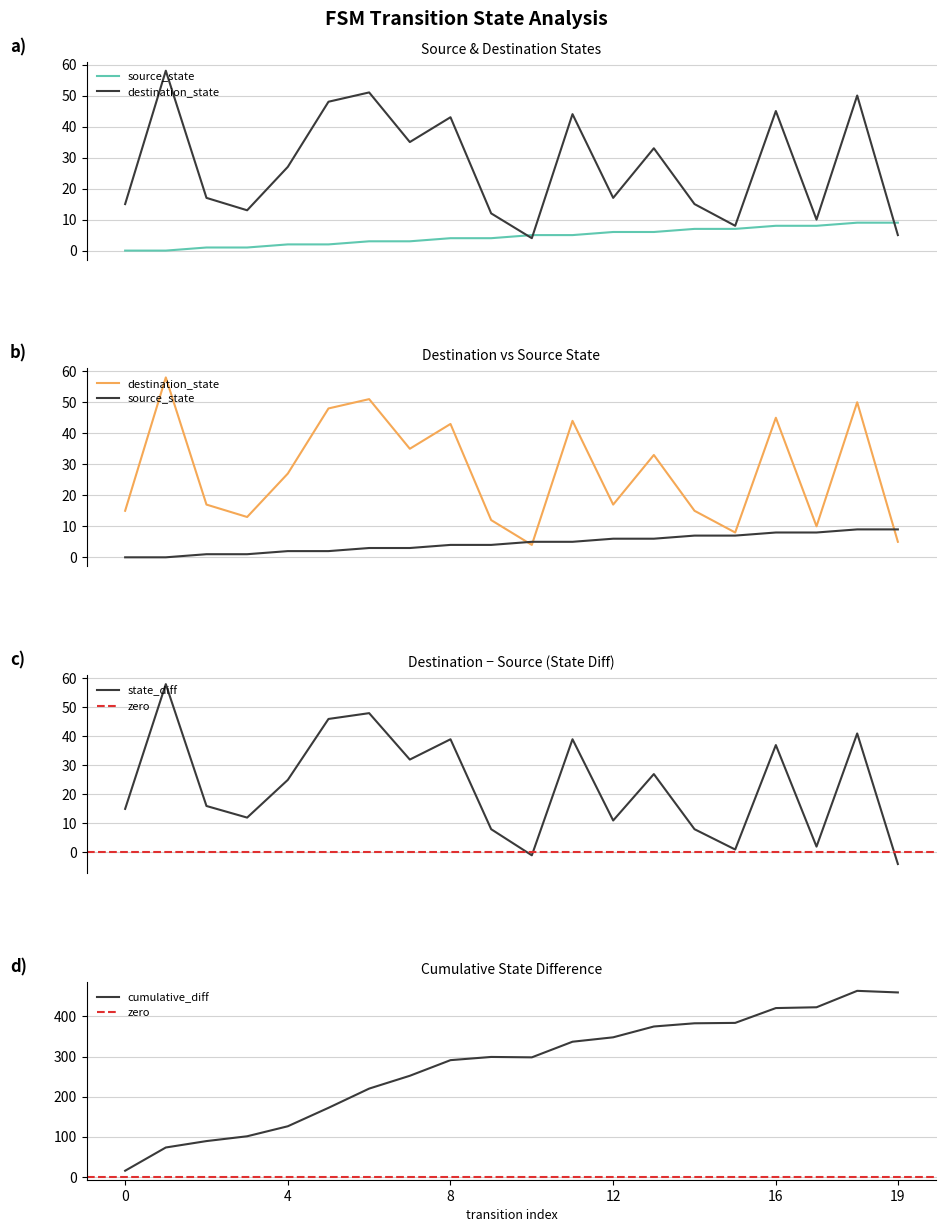

What is the maximum value for source_state?

9